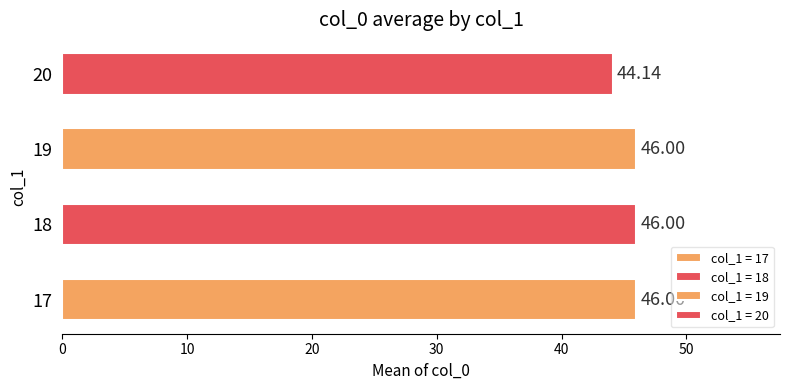

What is the ratio of the value at 18 to the value at 17?

1.0